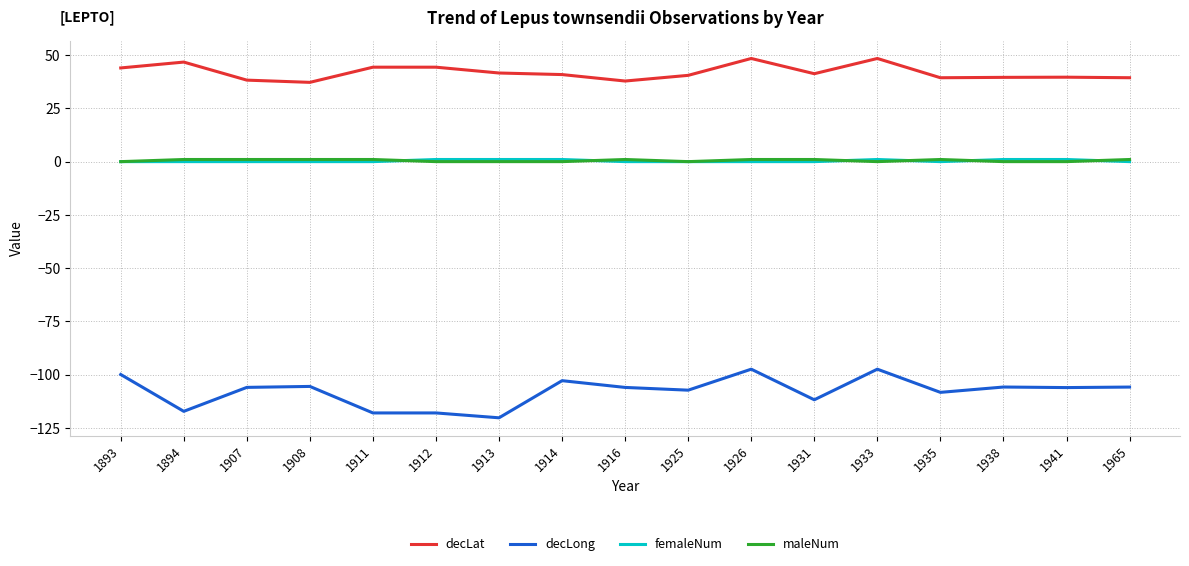

What is the minimum value for decLat?

37.2